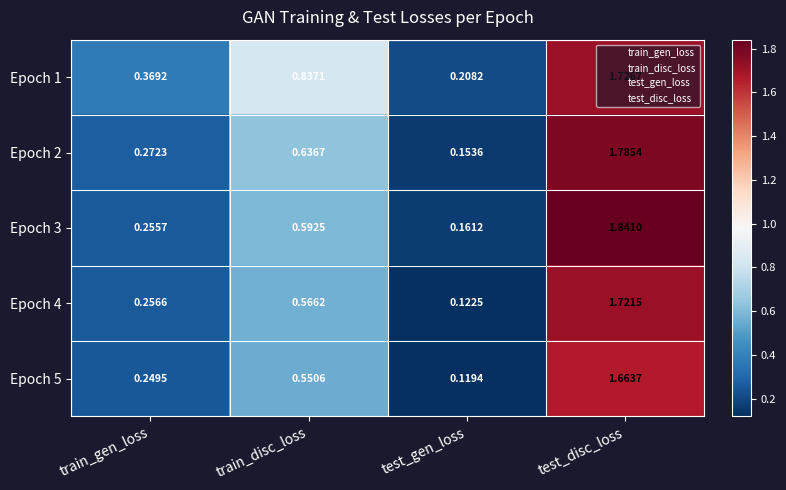

Which category has the lowest value across all series?

test_gen_loss